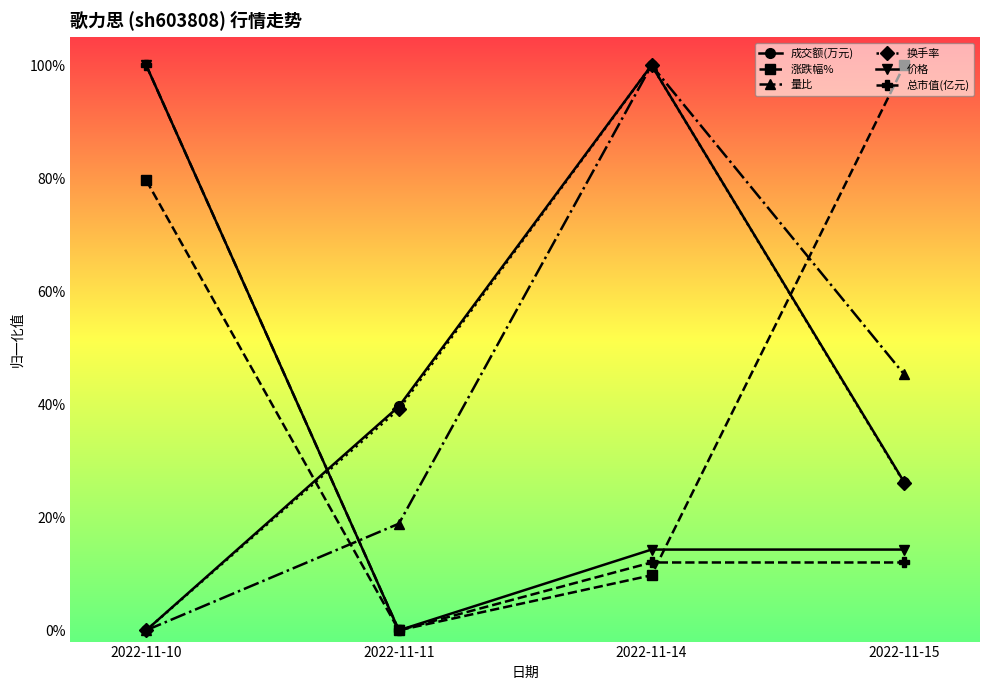

At how many categories does at least one series exceed 0?

4